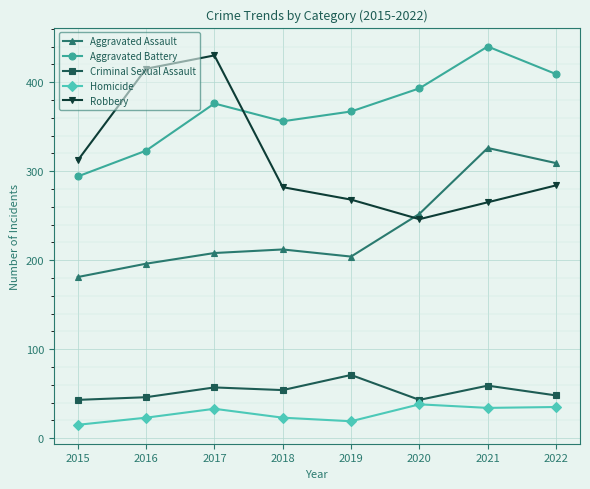

How many values in the Homicide series are below 33?

4